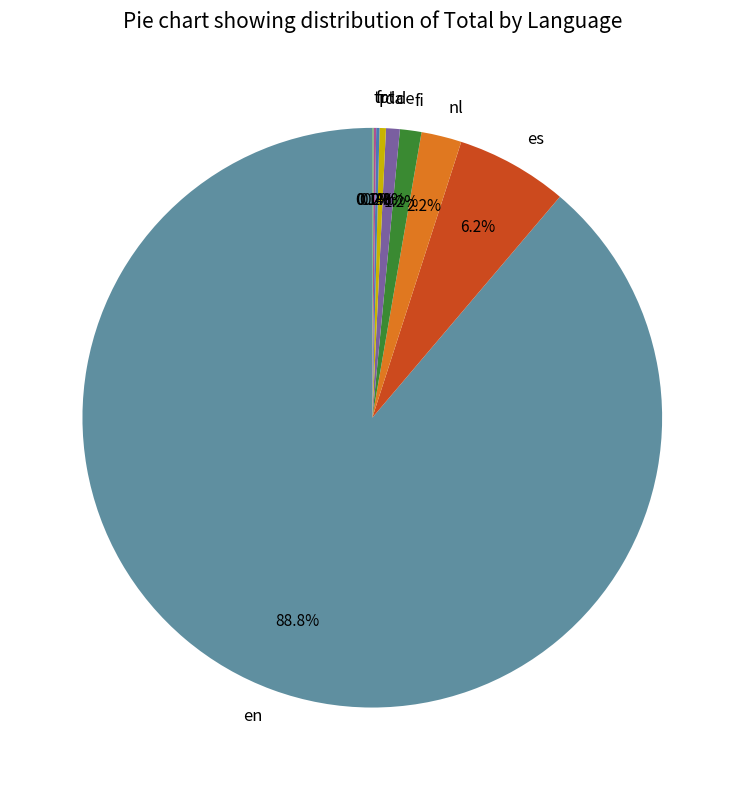

What percentage is NOT represented by fi?

98.8%